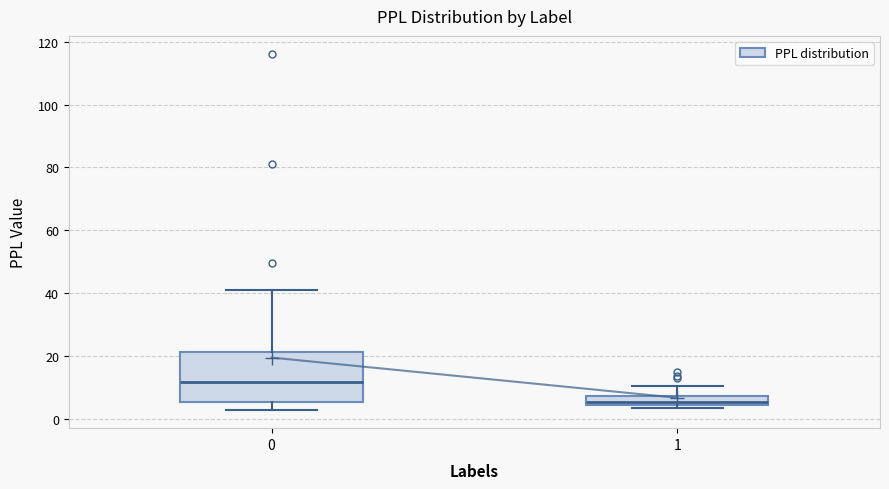

Reading left to right, transcribe this box plot: for each box, give where its median line is, the range the box spans, and where its two whiskers end, as read against the y-axis. The values are not printed on the chart, so give them approximately, as read against the axis.

0: median 12, box 6 to 22, whiskers 2 to 40
1: median 6, box 4 to 8, whiskers 4 (just below the box's lower edge) to 10